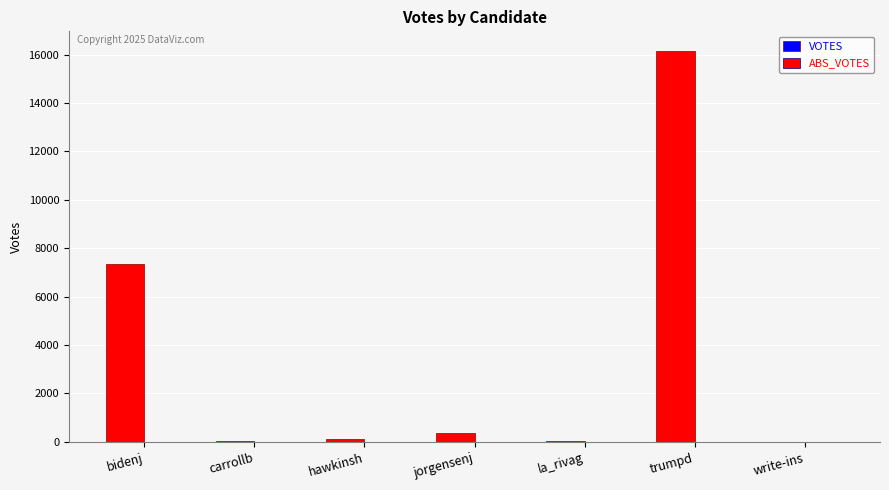

Between carrollb and trumpd, which is larger?

trumpd